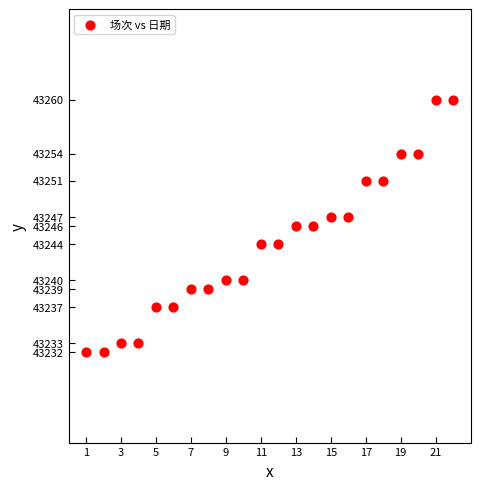

What is the range of Y values (max minus min)?

28